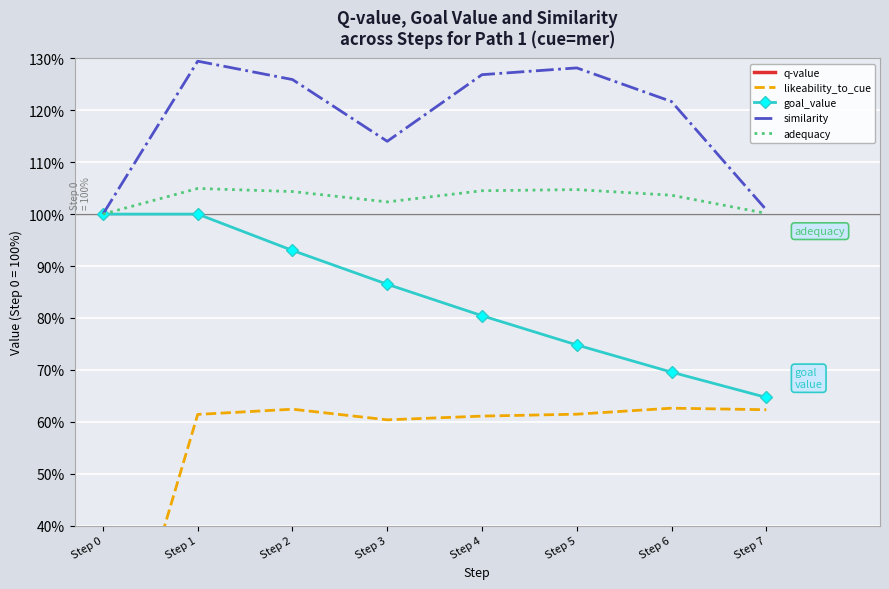

At how many categories does at least one series exceed 76?

8